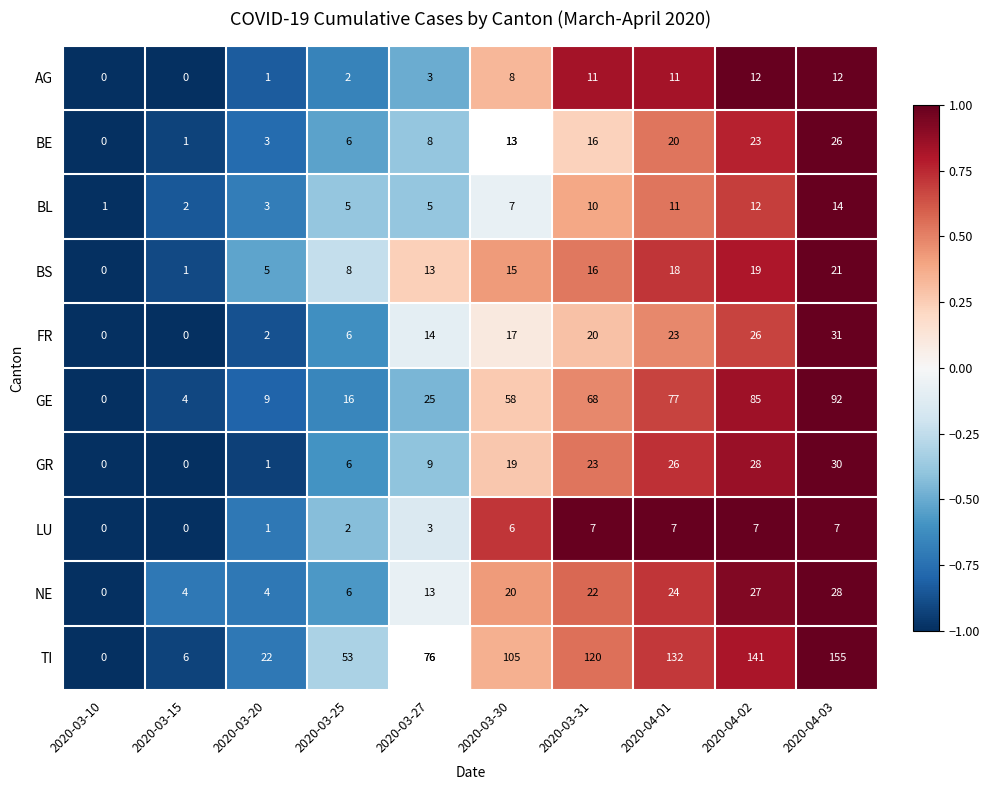

What is the sum of all LU values?

40